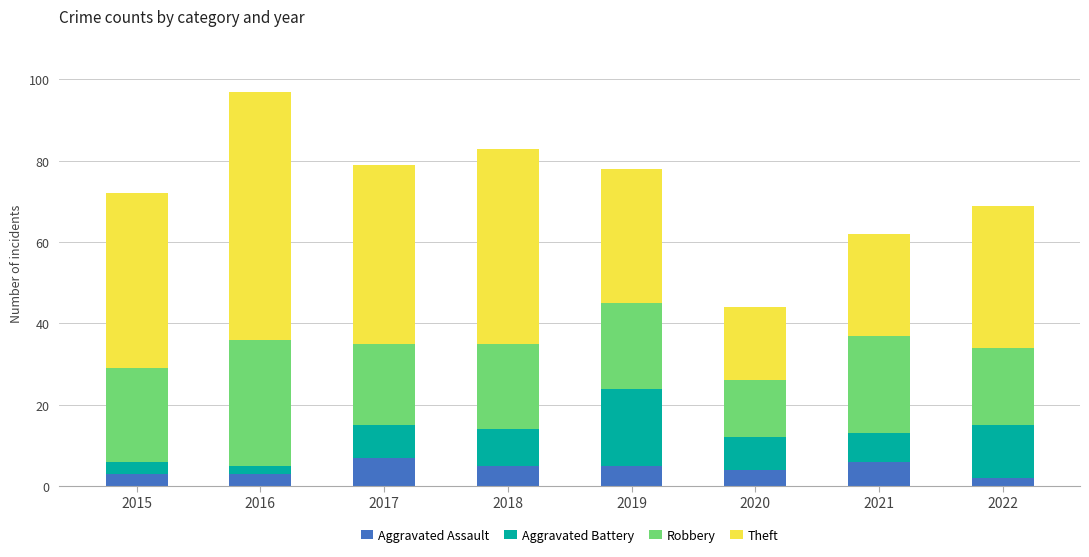

How many values in the Aggravated Assault series are below 5?

4